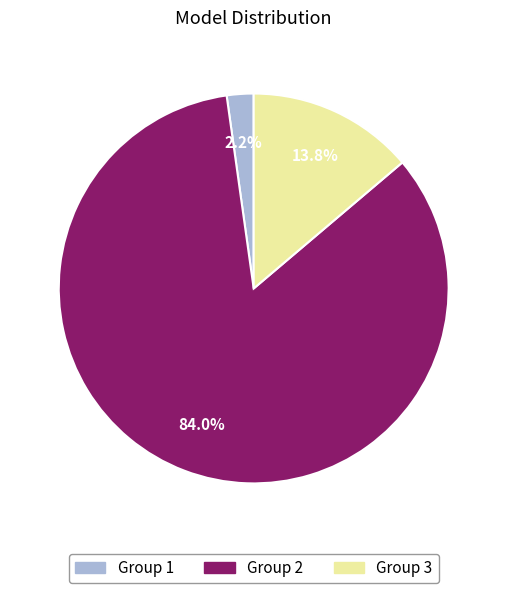

Does any single category account for the majority?

Yes